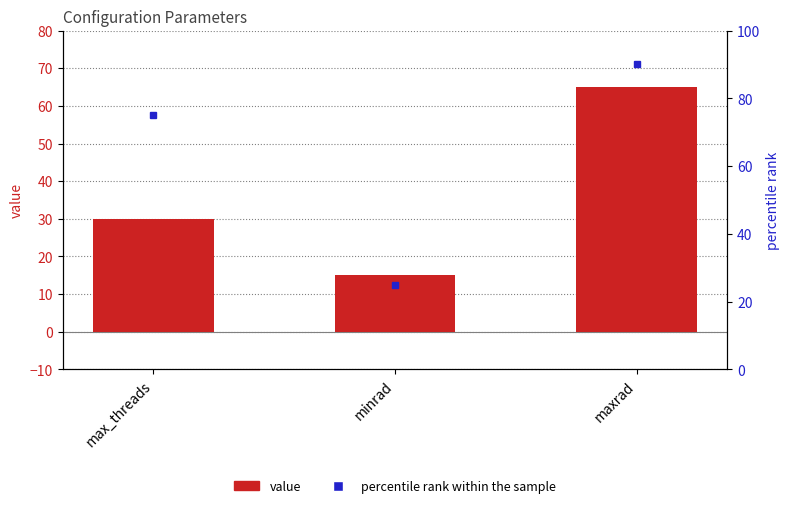

Rank the categories by value from highest to lowest.

maxrad, max_threads, minrad